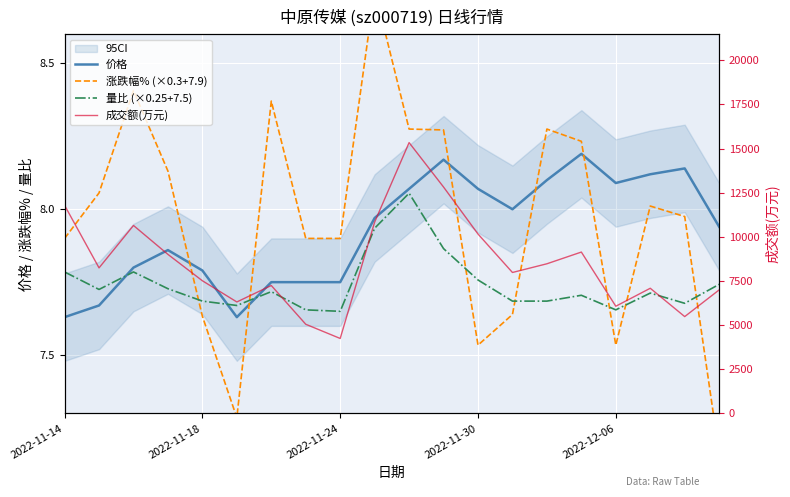

Is the value of 成交额(万元) at 9 greater than the value of 量比 (×0.25+7.5) at 2022-11-24?

Yes